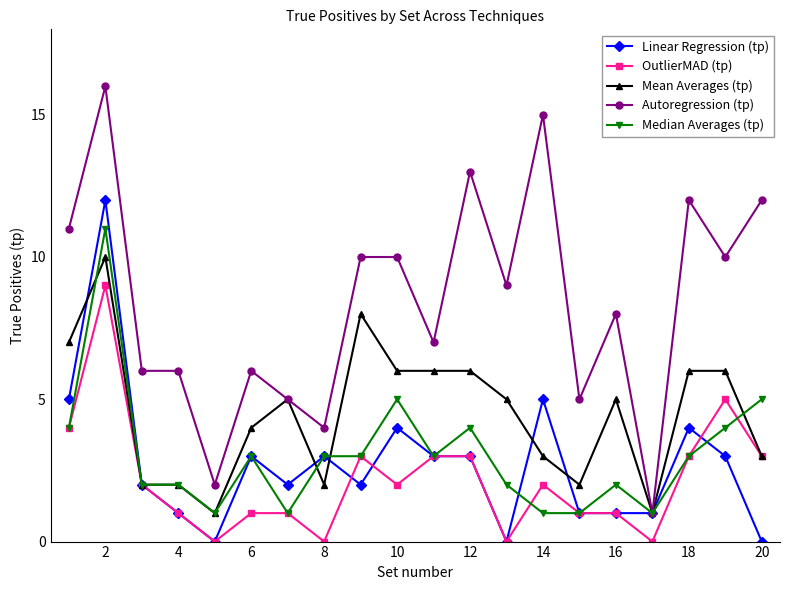

Which series has the largest total across all categories?

Autoregression (tp)